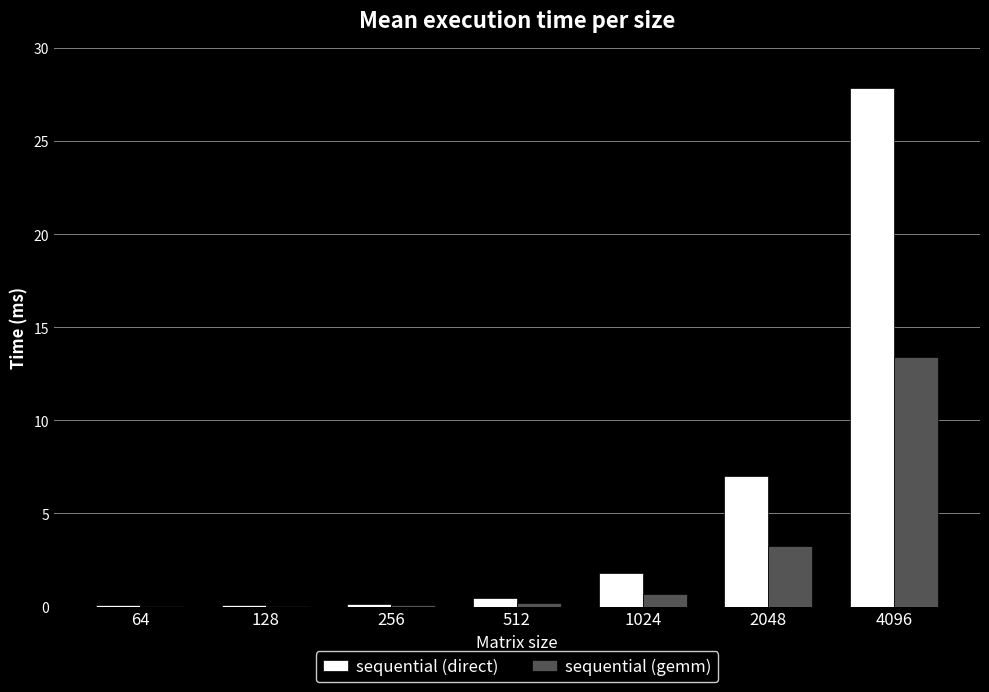

What is the difference between the sequential (gemm) values at 128 and 1024?

0.6